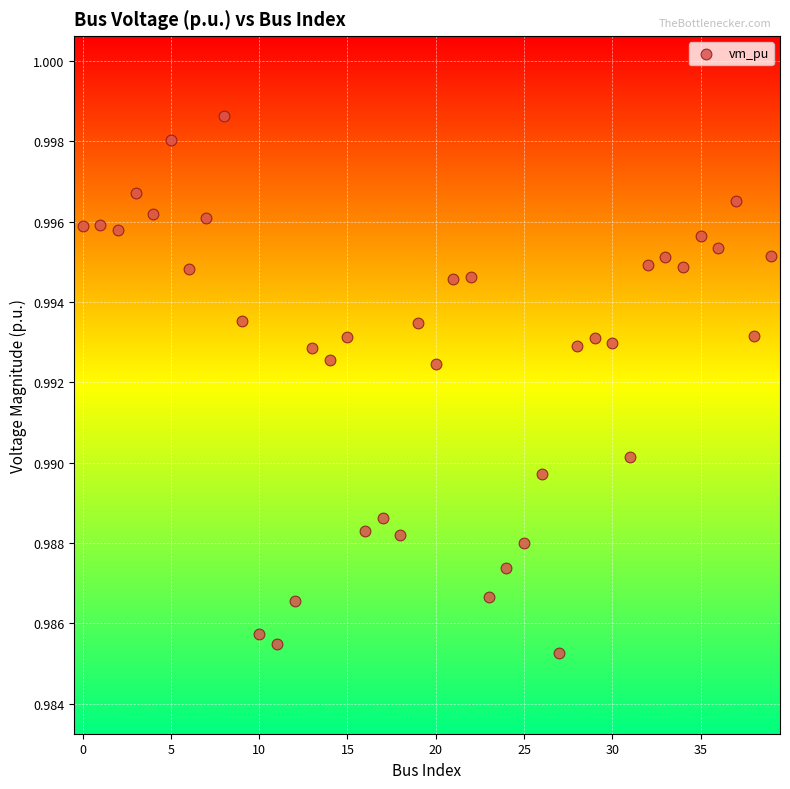

How many data points are displayed?

40